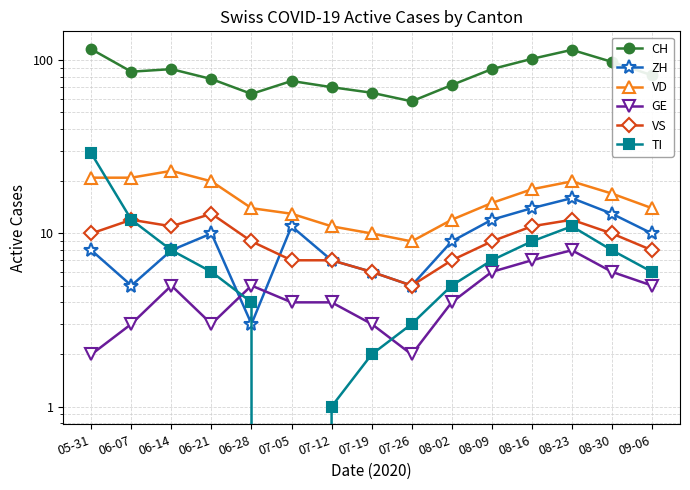

What is the difference between the second highest and second lowest values in the VD series?

11